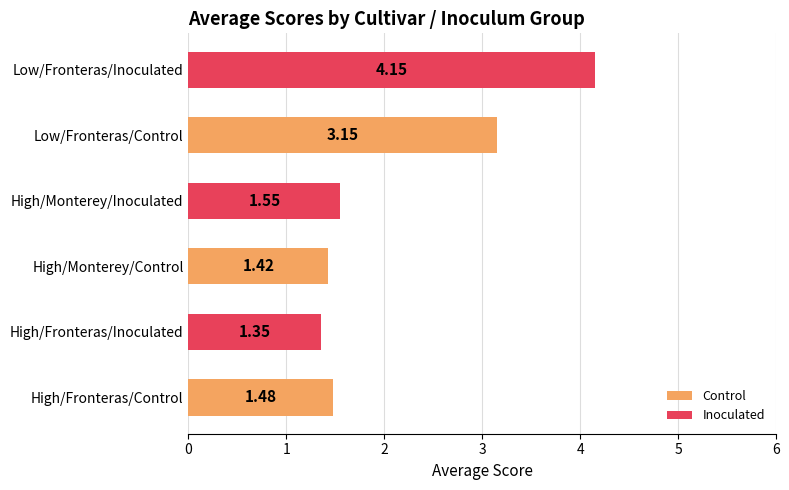

What is the change in value from High/Monterey/Control to Low/Fronteras/Control?

+1.7